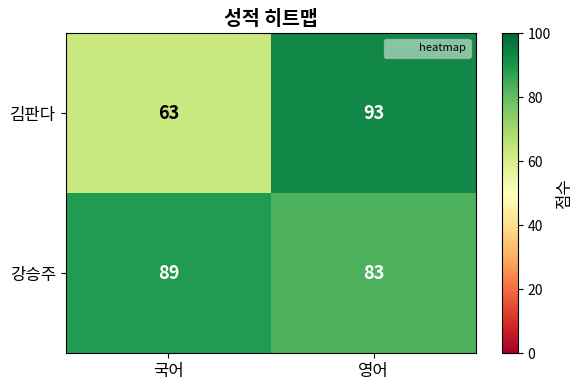

Which series changed the most between 국어 and 영어?

김판다